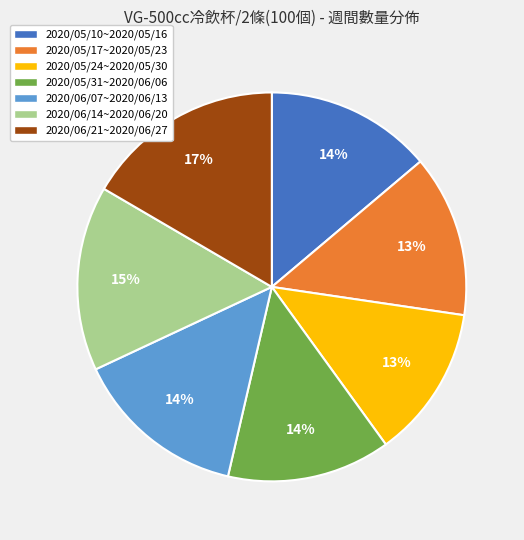

Is it true that 2020/05/17~2020/05/23 is 20% of the pie?

False